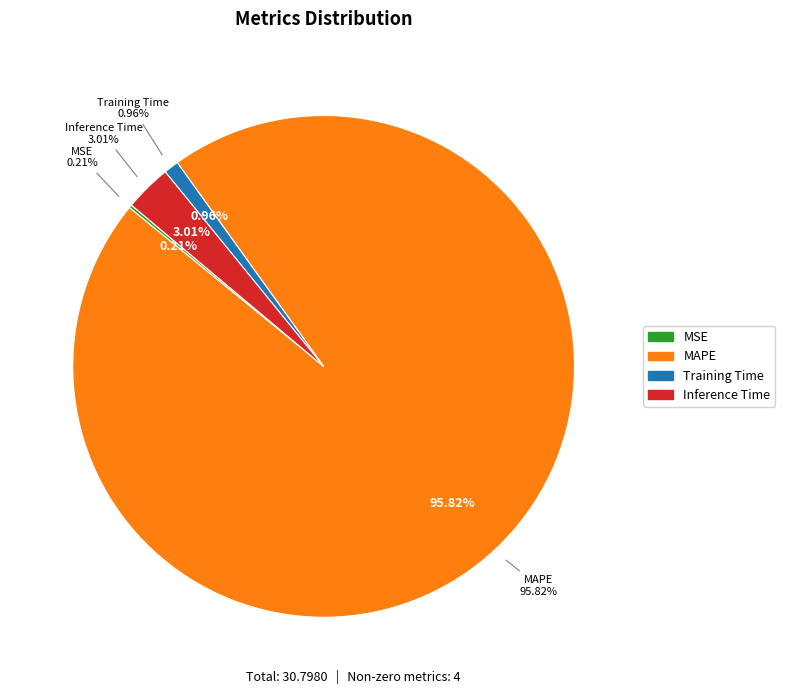

Which slice is the largest?

MAPE